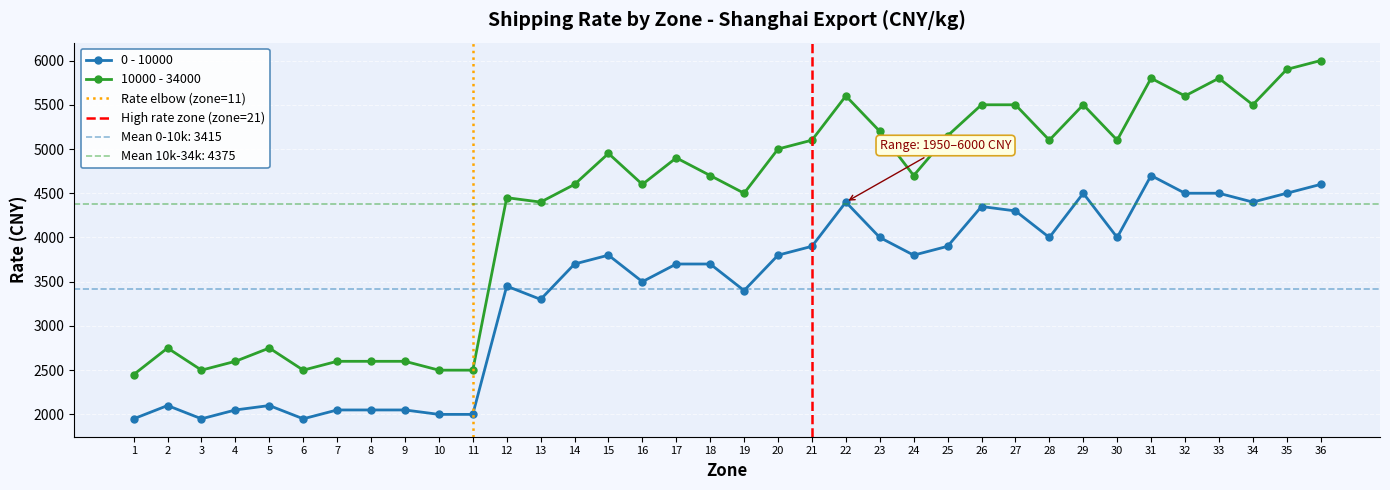

At 28, list the series in order from smallest to largest.

0 - 10000, 10000 - 34000